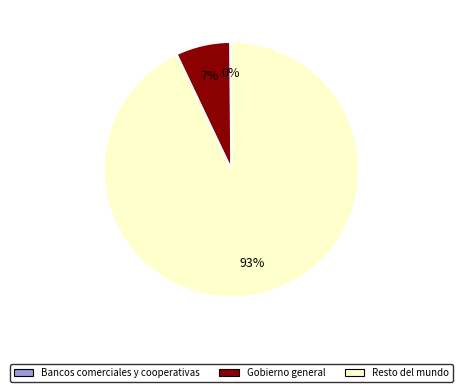

What is the largest slice in the pie chart?

Resto del mundo